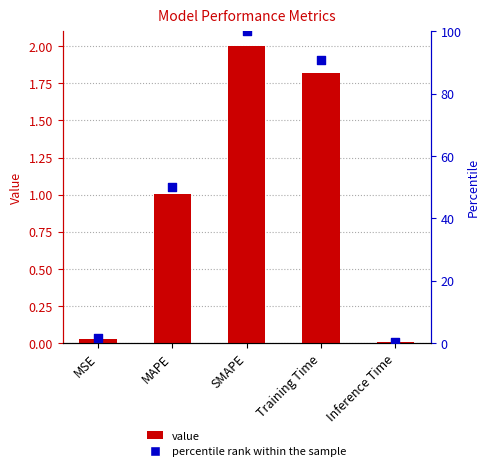

What is the total value across all series at Training Time?

92.8